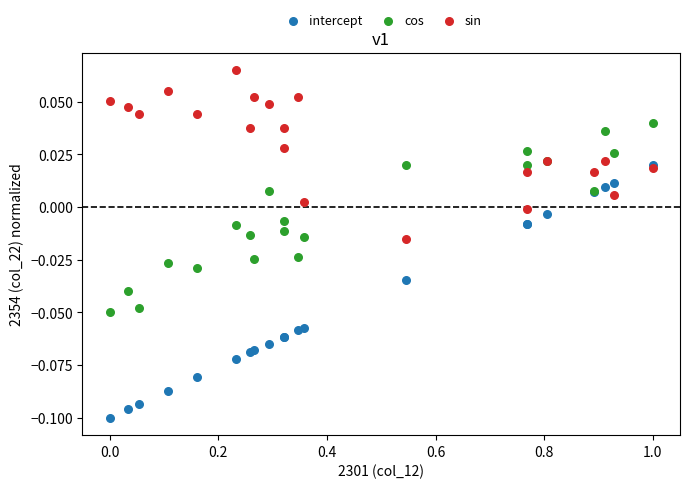

What are all the series names shown in the legend?

intercept, cos, sin